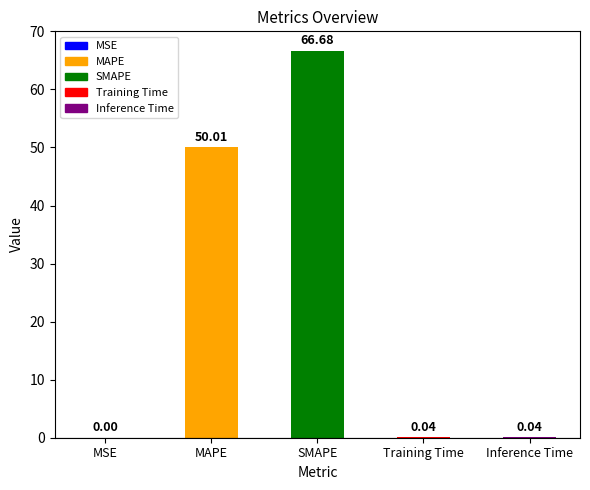

Which has a higher value, MSE or SMAPE?

SMAPE